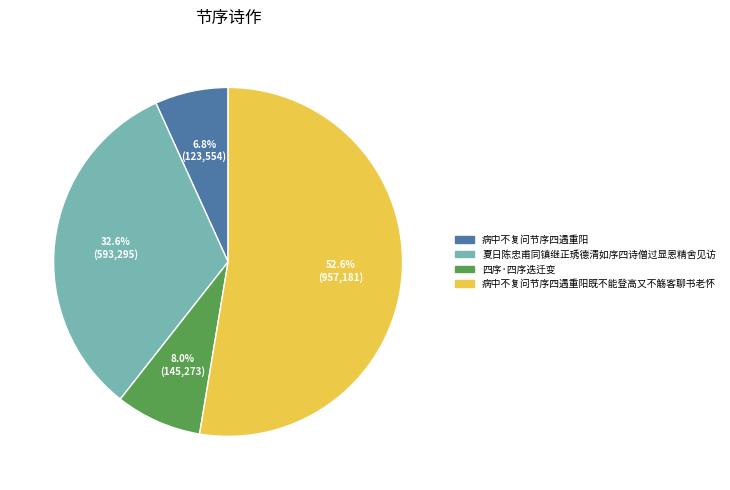

To the nearest percent, what is the difference between the largest and smallest slice percentages?

46%